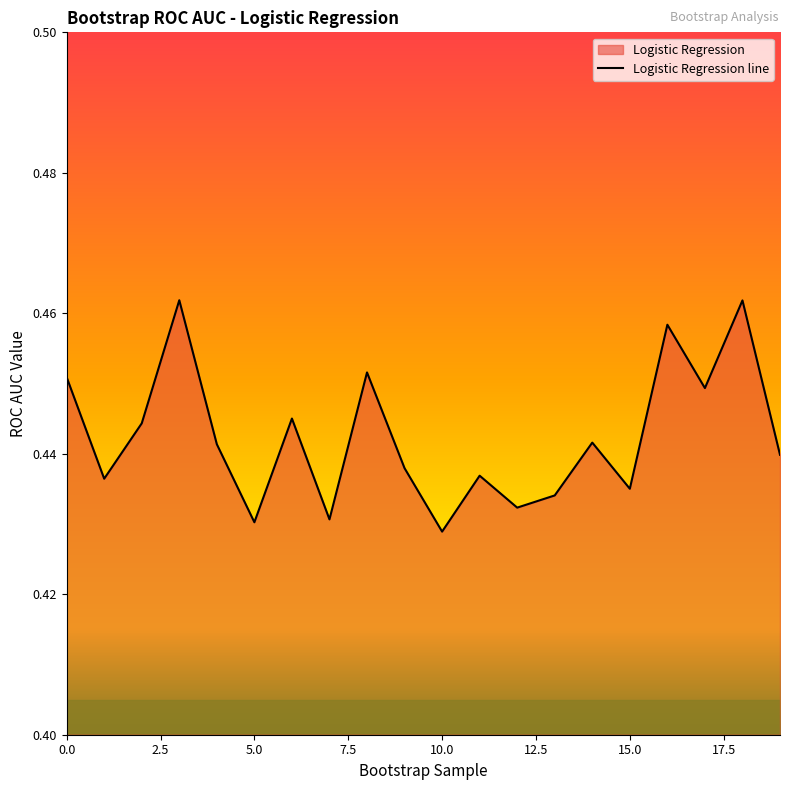

Reading left to right, list all the values displayed in this chart.

0.5	0.4	0.4	0.5	0.4	0.4	0.4	0.4	0.5	0.4	0.4	0.4	0.4	0.4	0.4	0.4	0.5	0.4	0.5	0.4